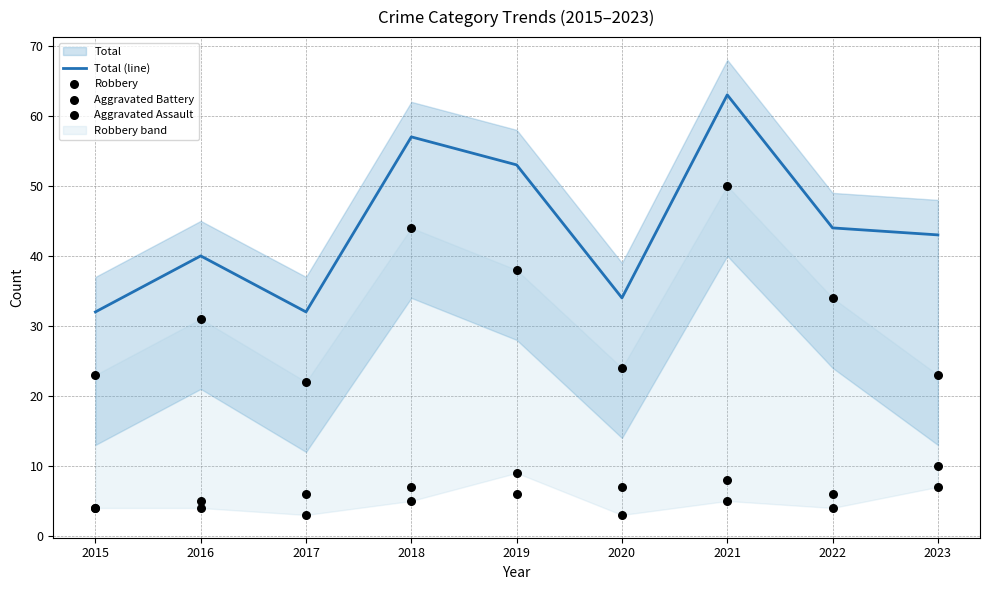

Which series has the widest spread of Y values?

Total (line)